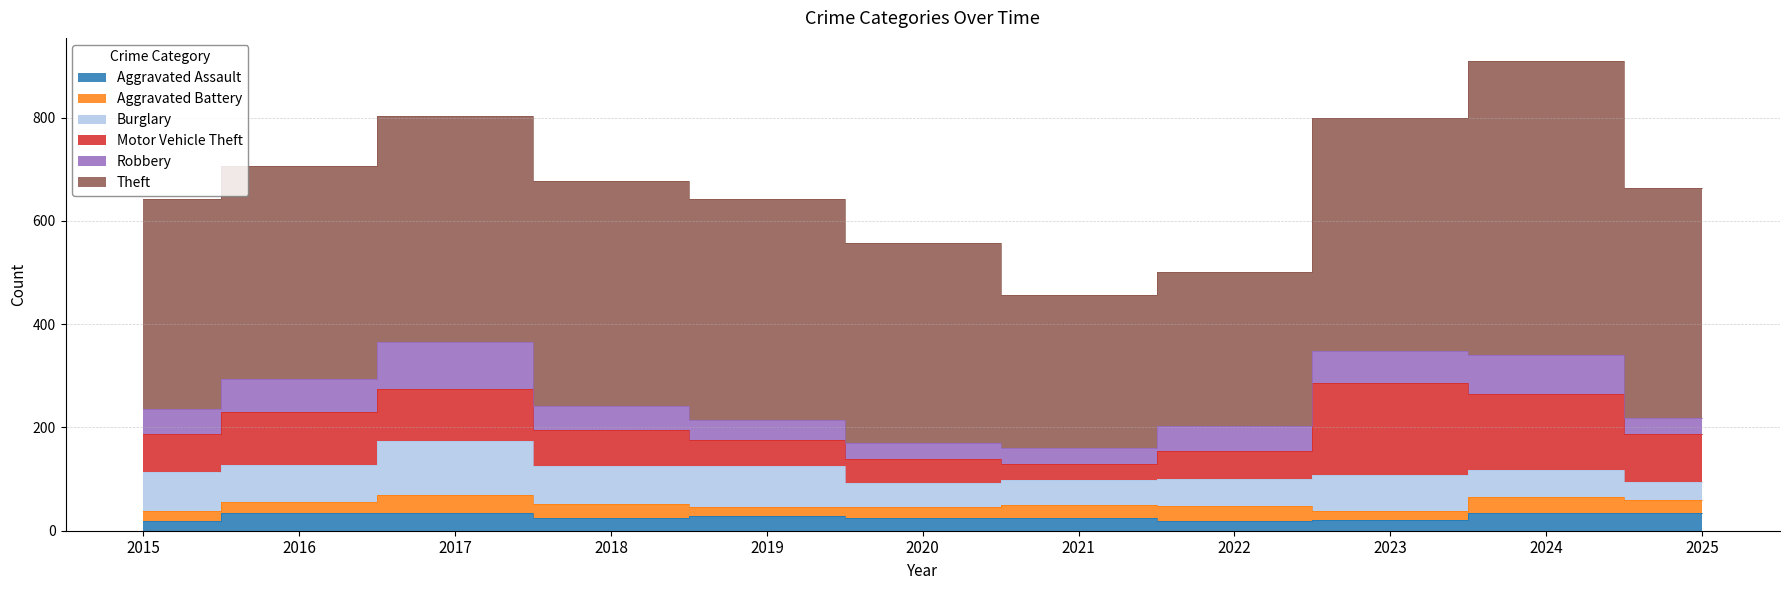

The value of Aggravated Assault at 2020 is 8. True or false?

False